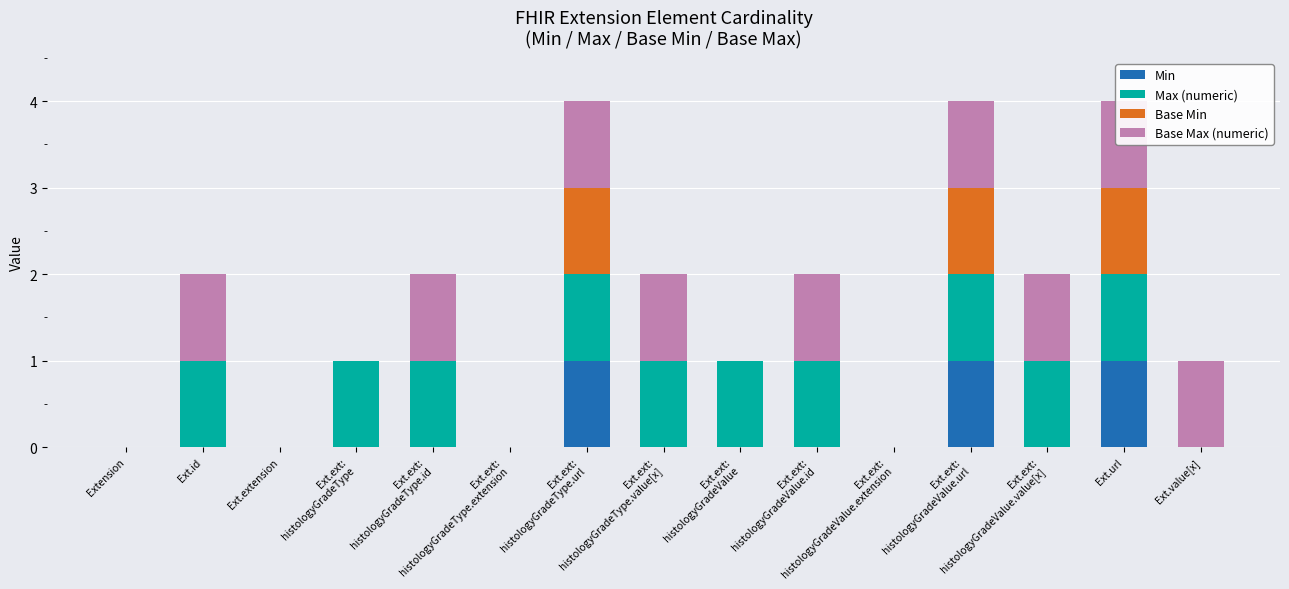

What is the label of the 2nd bar from the left?

Ext.id